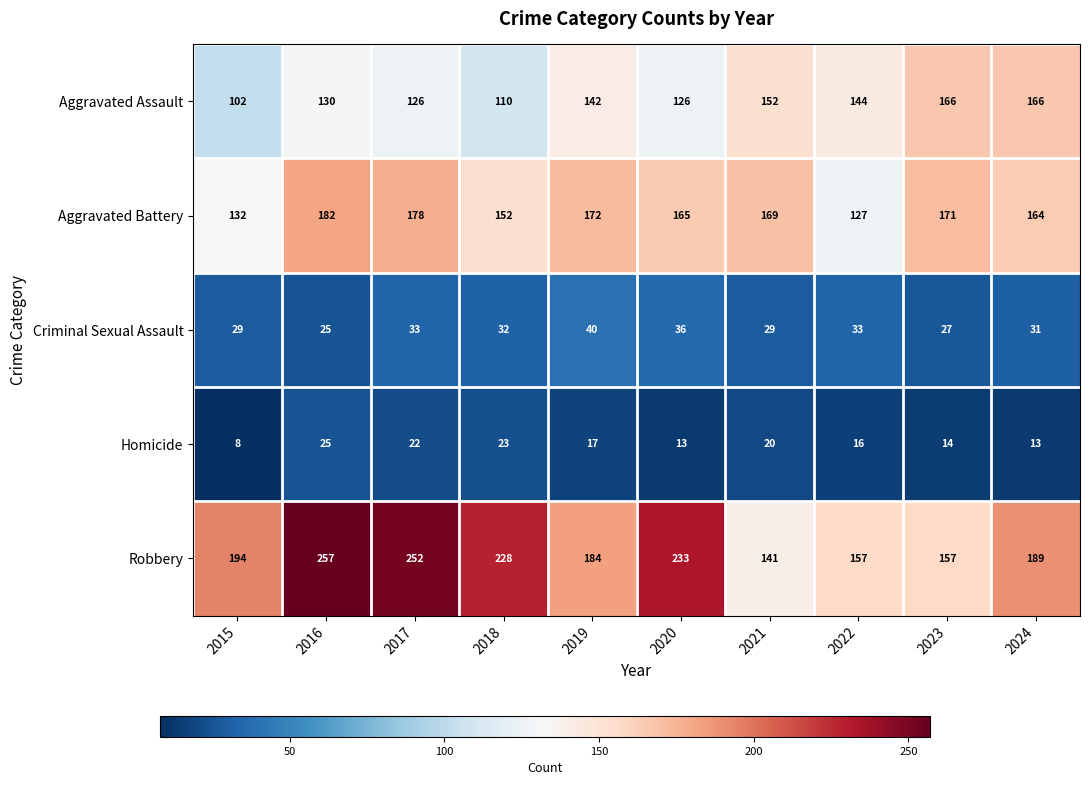

At which category is the sum across all series the highest?

2016